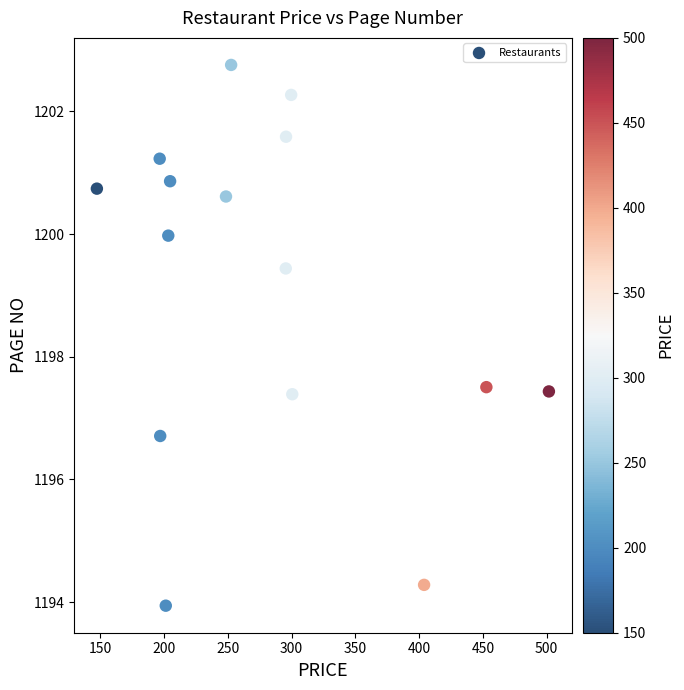

What is the range of X values (max minus min)?

354.6